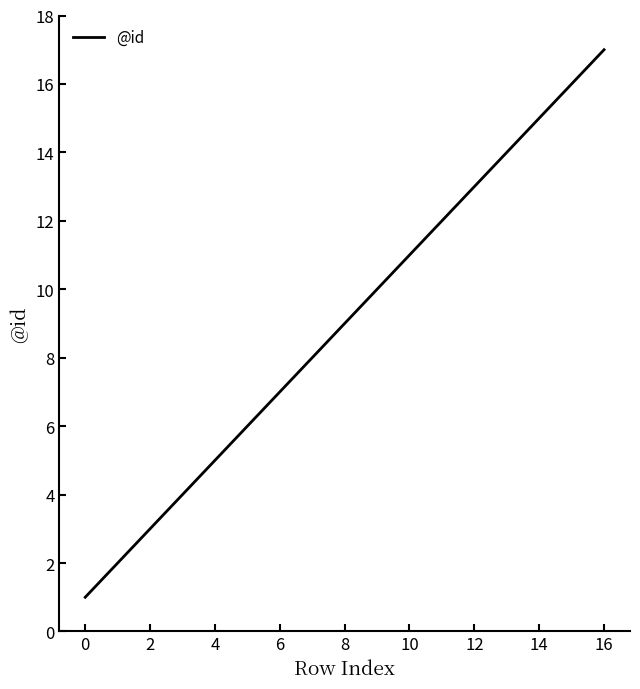

What is the difference between the maximum and minimum values?

16